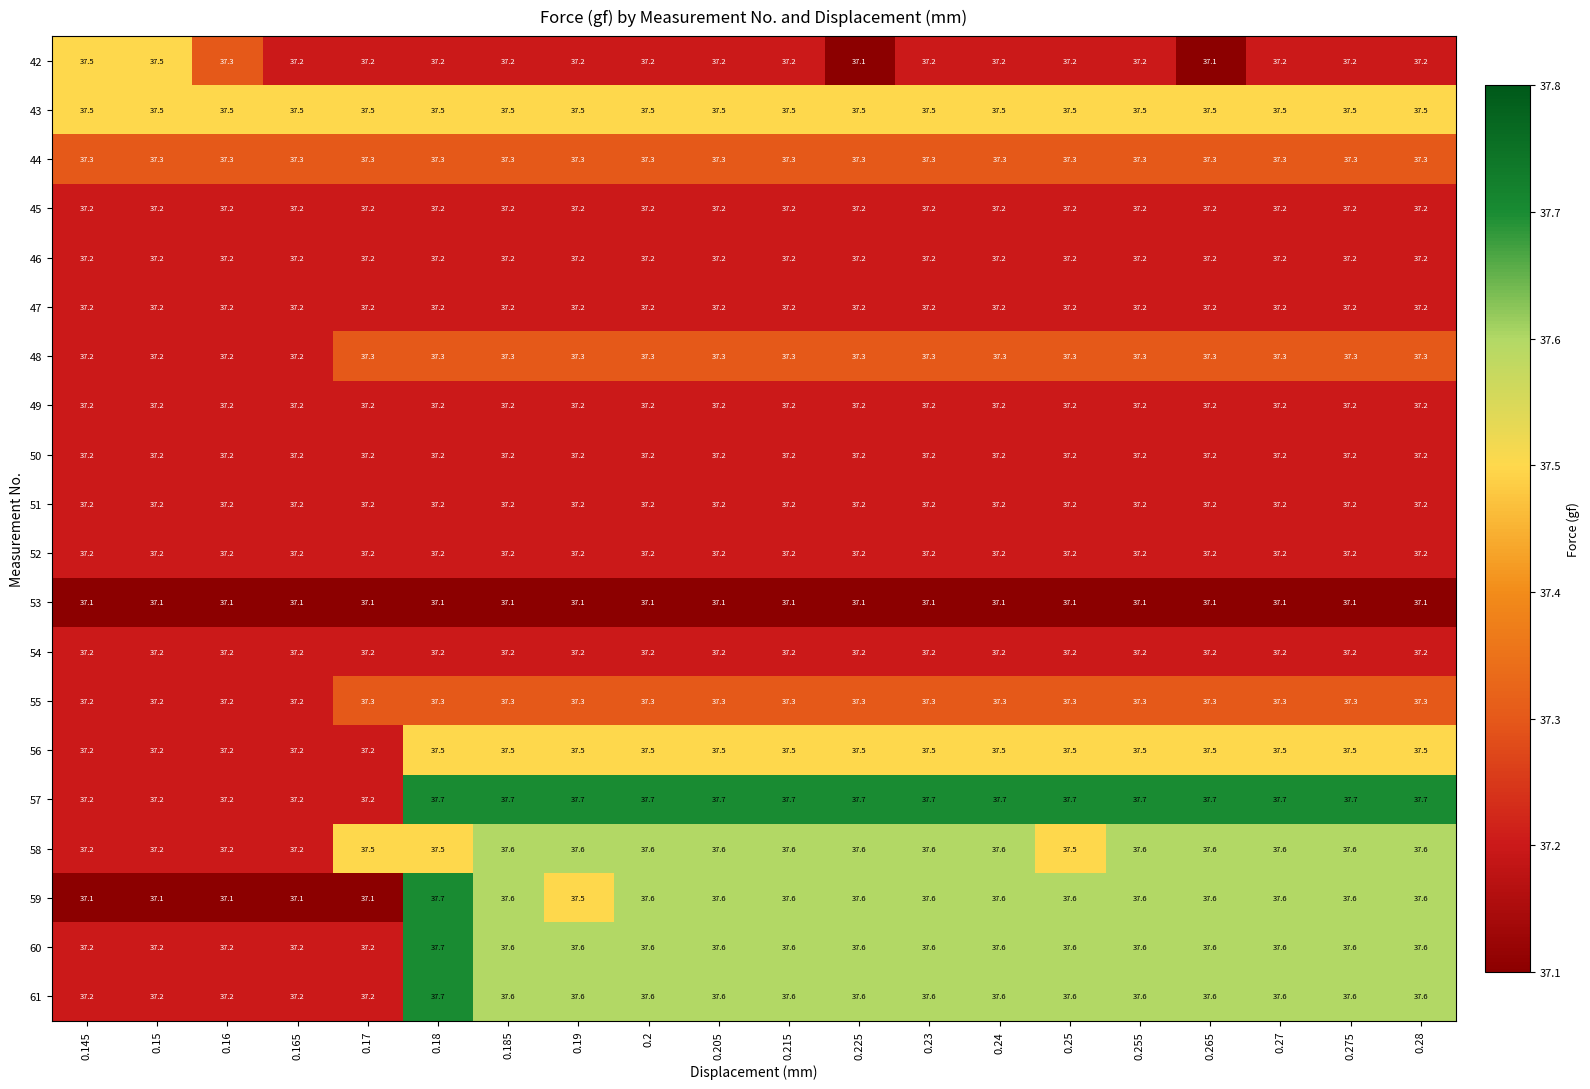

What is the difference between the highest and lowest values at 0.225?

0.6